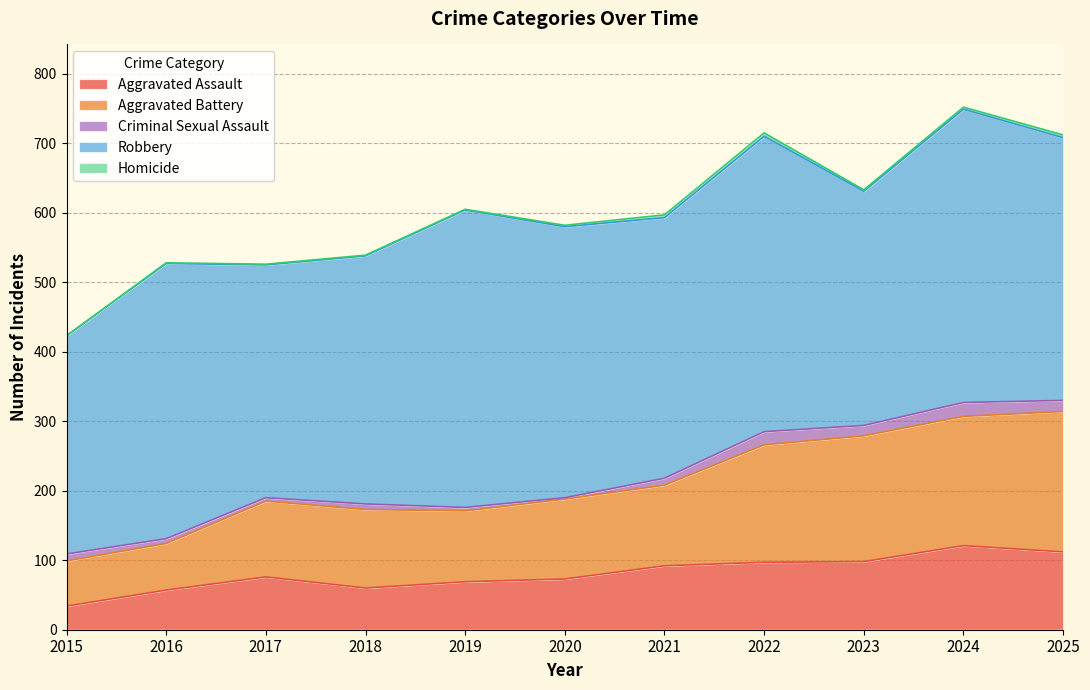

What is the value of the Robbery point at the 4th from the left?

357